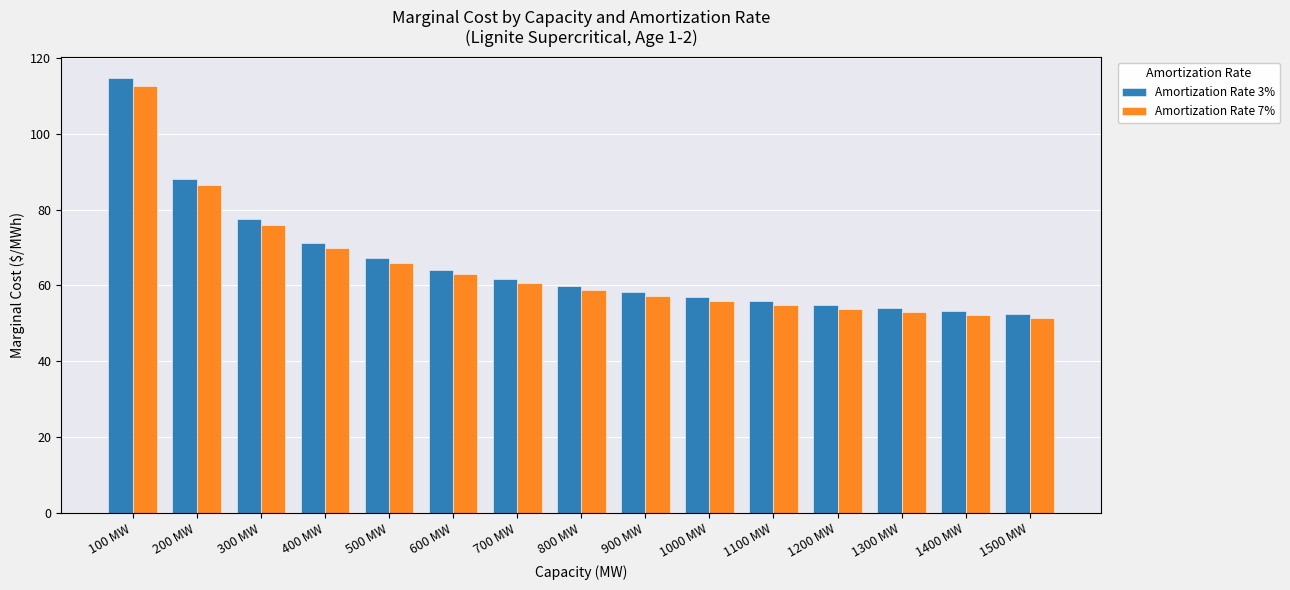

What is the average value of the Amortization Rate 3% series?

66.0